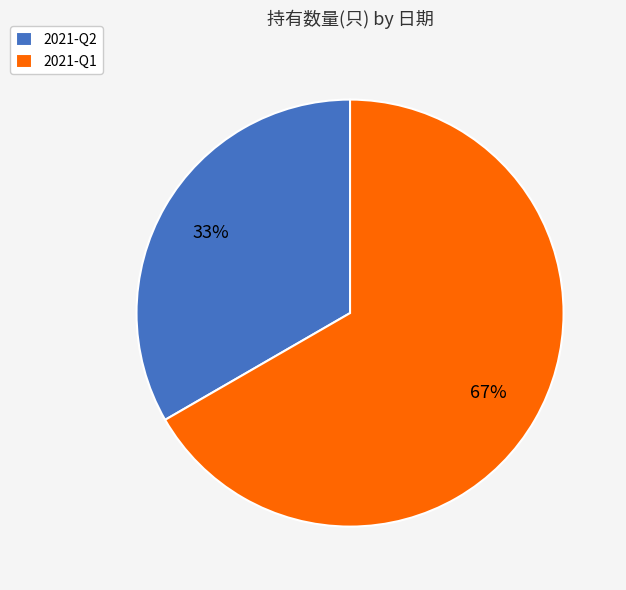

Between 2021-Q1 and 2021-Q2, which is larger?

2021-Q1